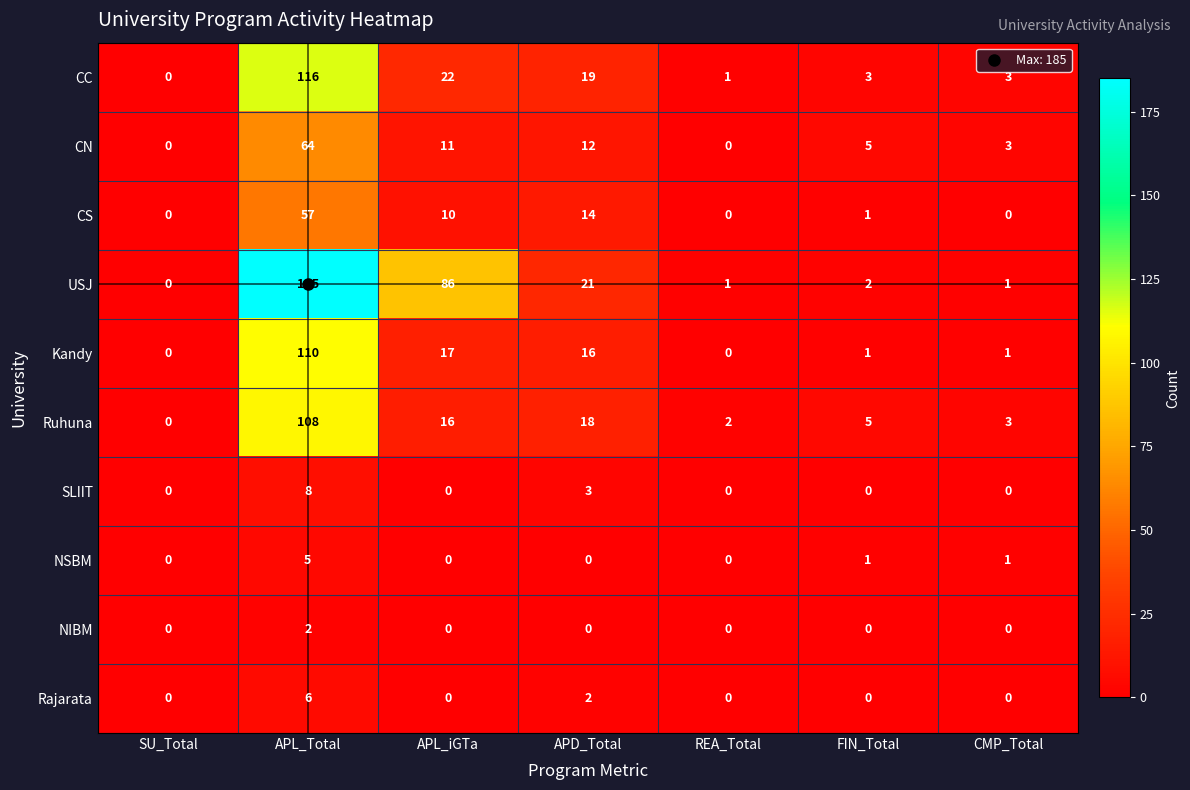

What is the maximum value for CC?

116